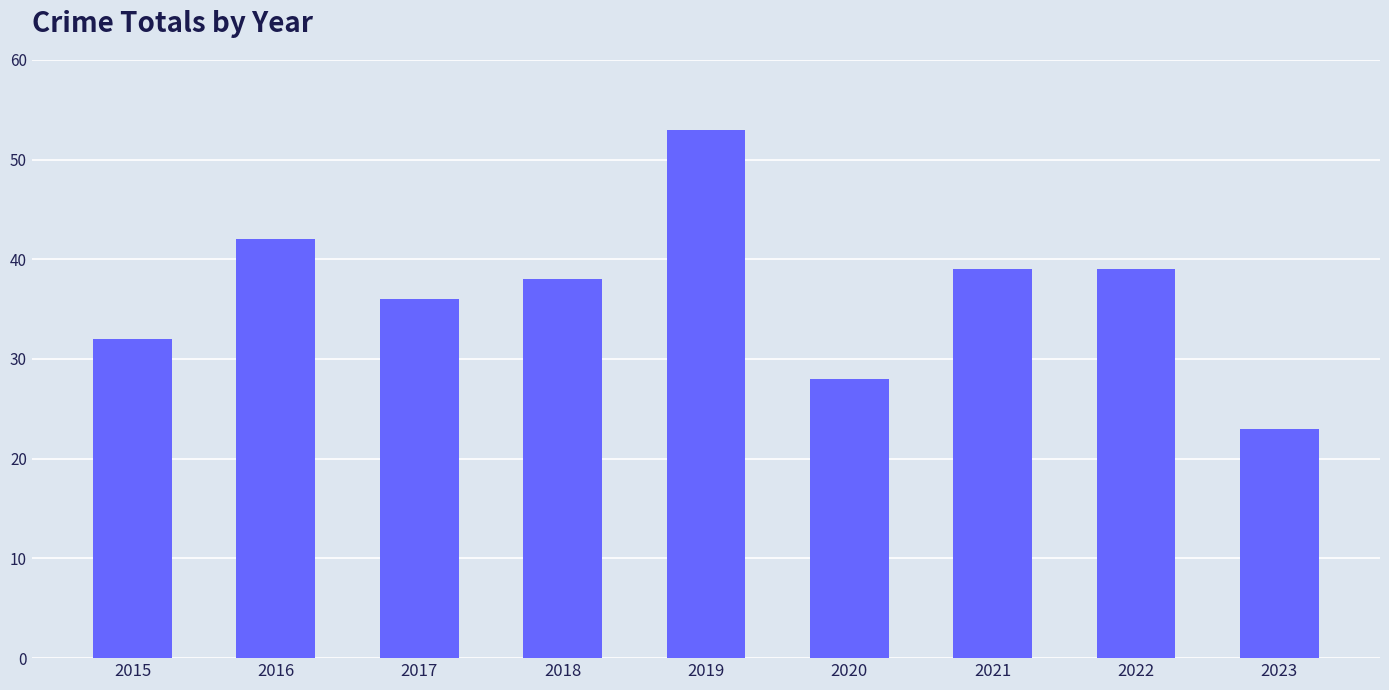

Are the bars grouped side by side (vs. stacked)?

No